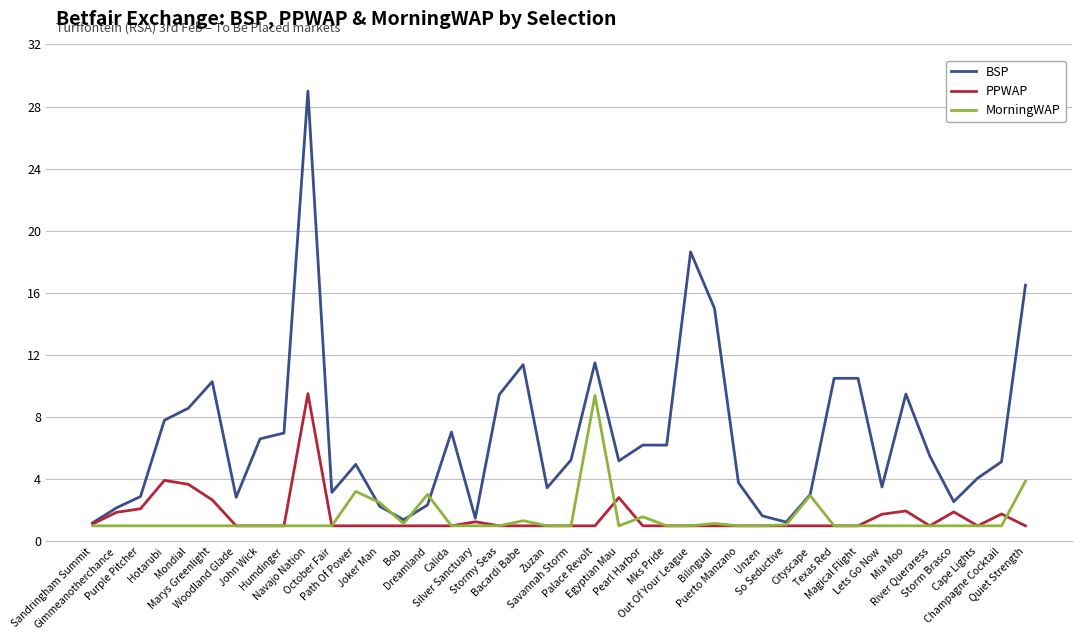

Which series has the largest range (max minus min)?

BSP